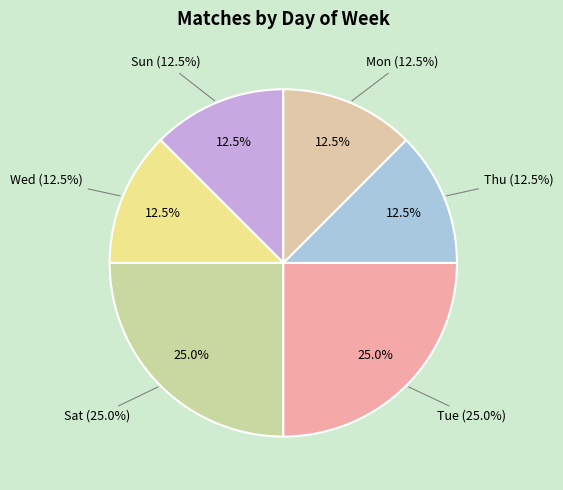

Is there any slice that represents more than half of the pie?

No